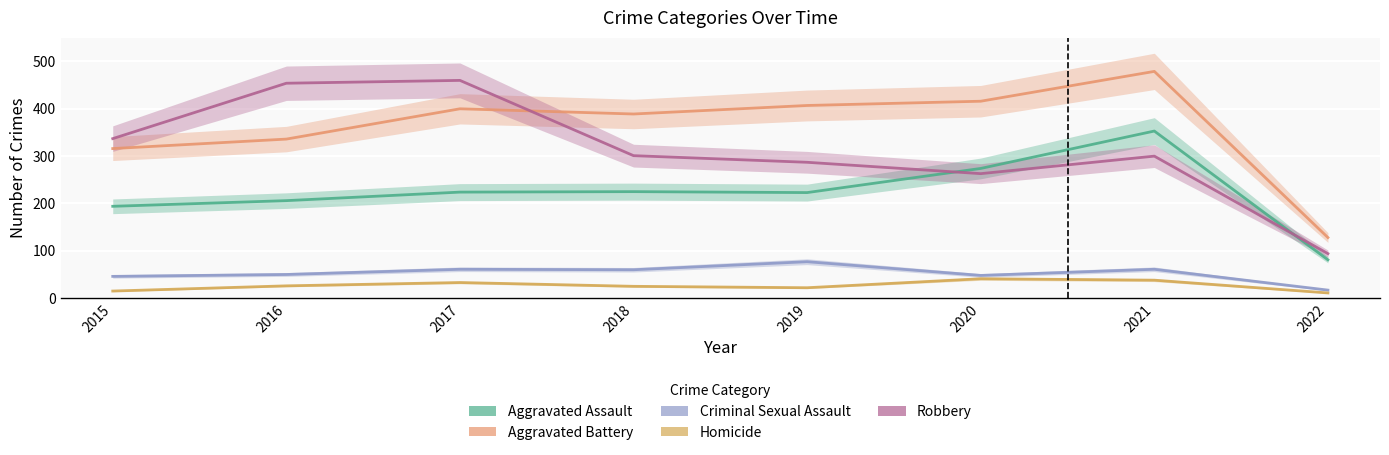

In Homicide, how many points are higher than both neighbors (excluding endpoints)?

2